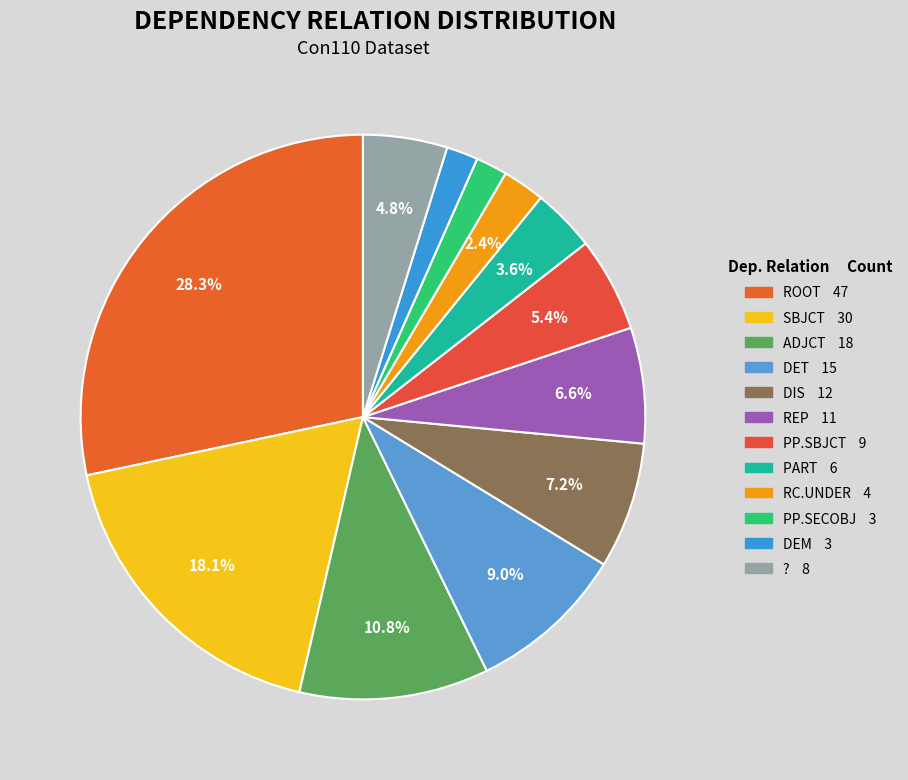

Is the sum of SBJCT and DEM greater than half?

No